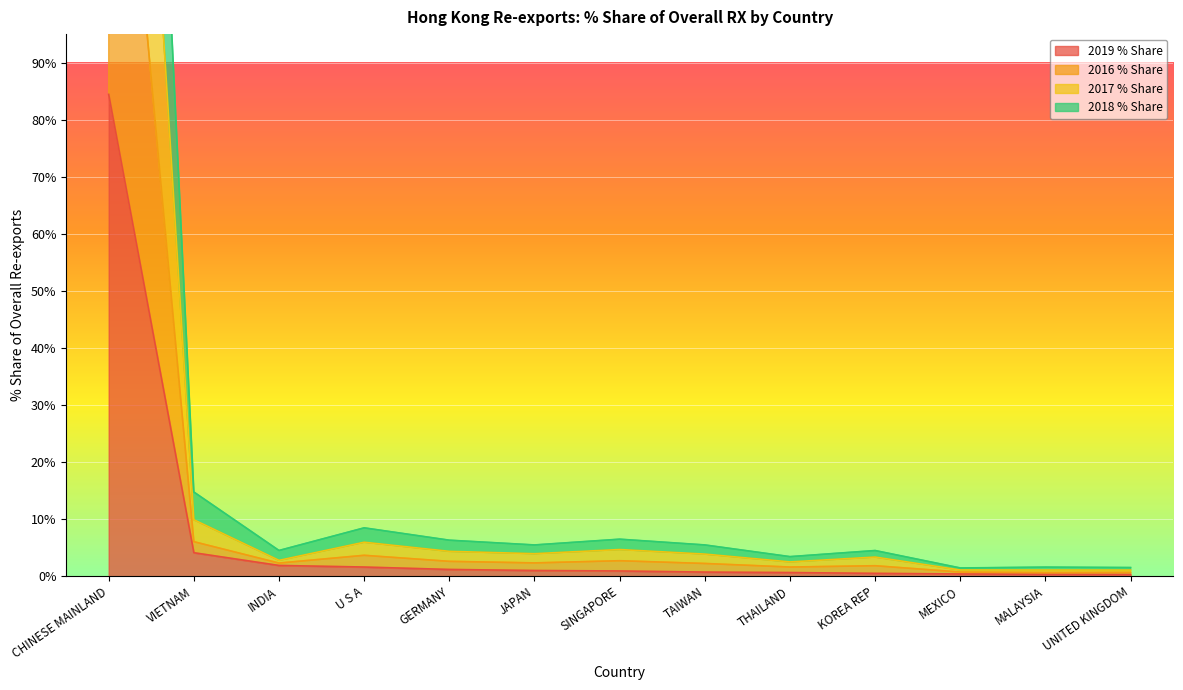

In 2016 % Share, how many points are higher than both neighbors (excluding endpoints)?

3